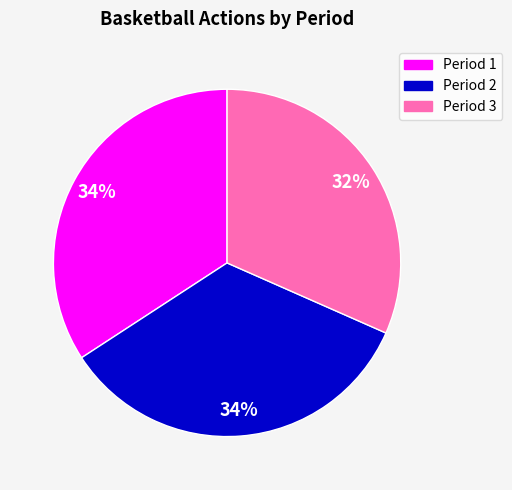

Which slice is the smallest?

Period 3